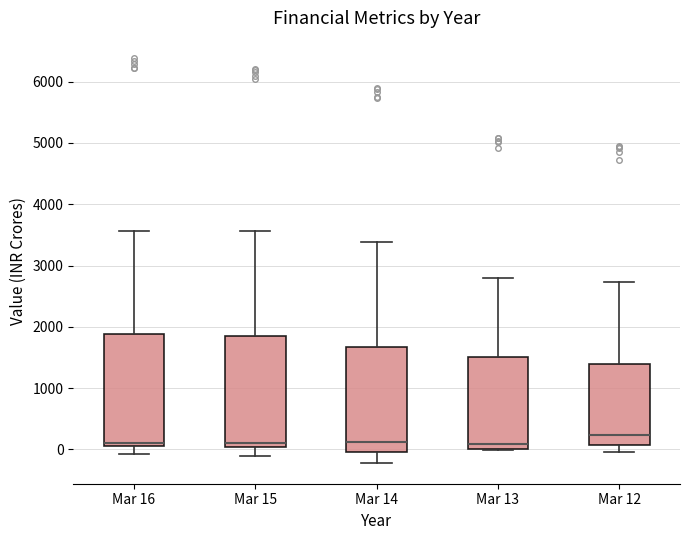

Where is the lower edge of the box for Mar 16 on the y-axis? The values are not printed on the chart, so give them approximately, as read against the axis.

100